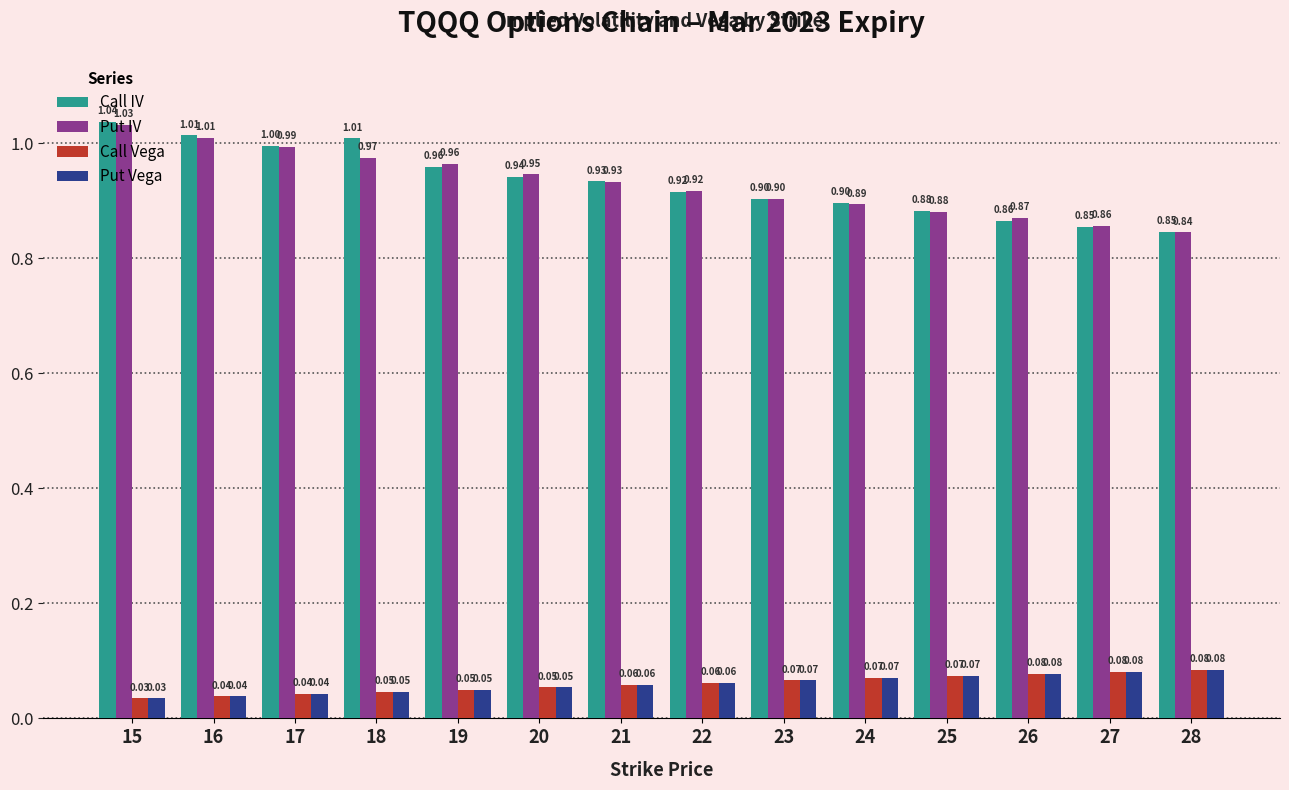

Are the bars grouped side by side (vs. stacked)?

Yes